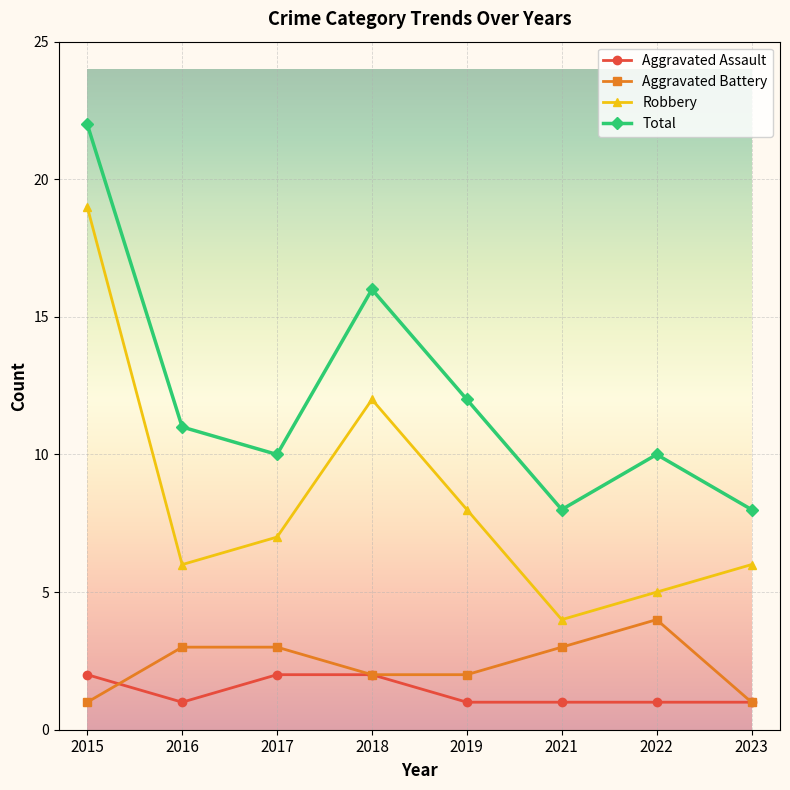

True or false: Aggravated Battery and Total intersect in this chart.

False